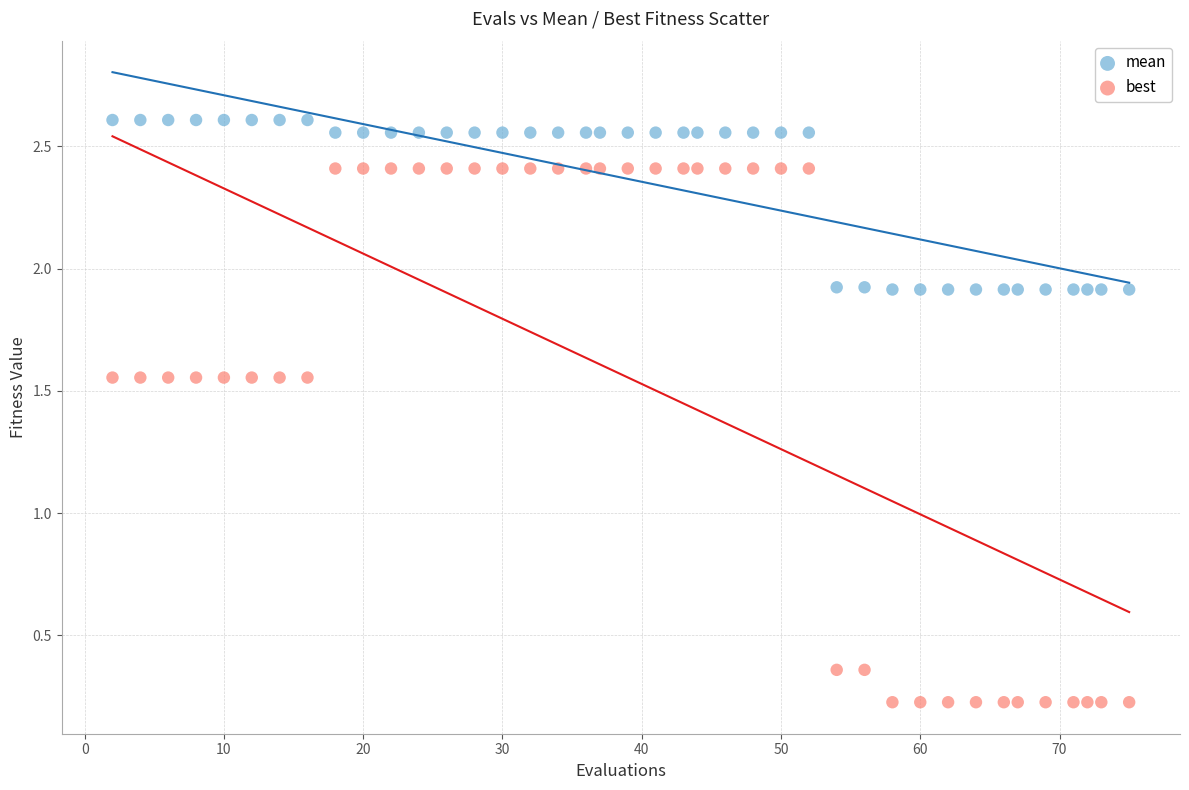

What are all the series names shown in the legend?

mean, best